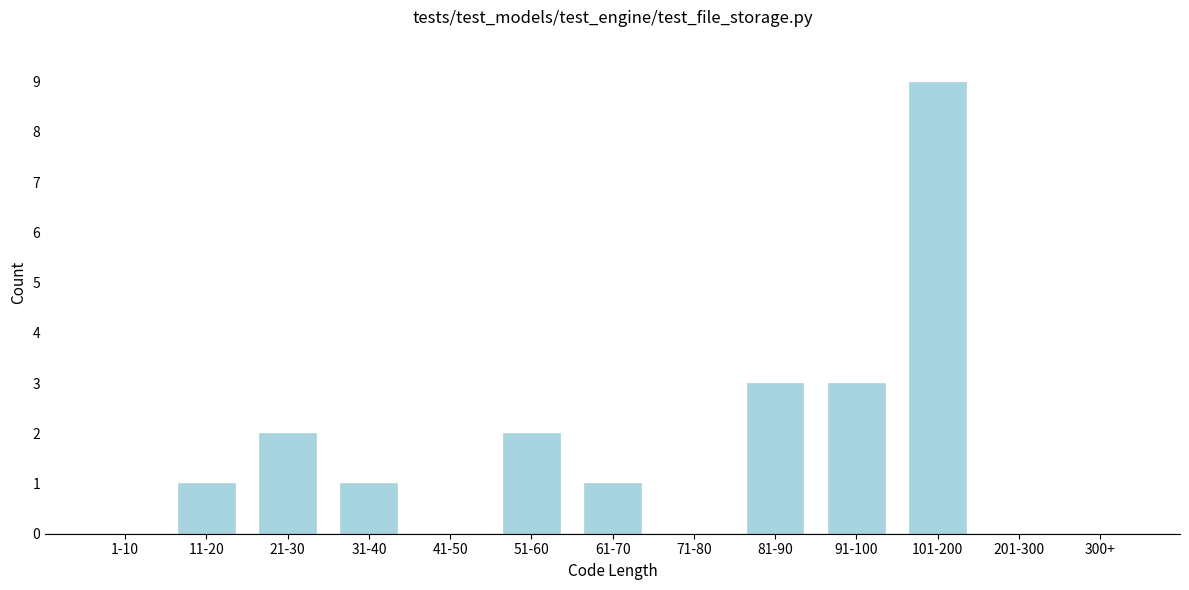

Reading left to right, what are all the values shown in this chart?

1-10=0	11-20=1	21-30=2	31-40=1	41-50=0	51-60=2	61-70=1	71-80=0	81-90=3	91-100=3	101-200=9	201-300=0	300+=0